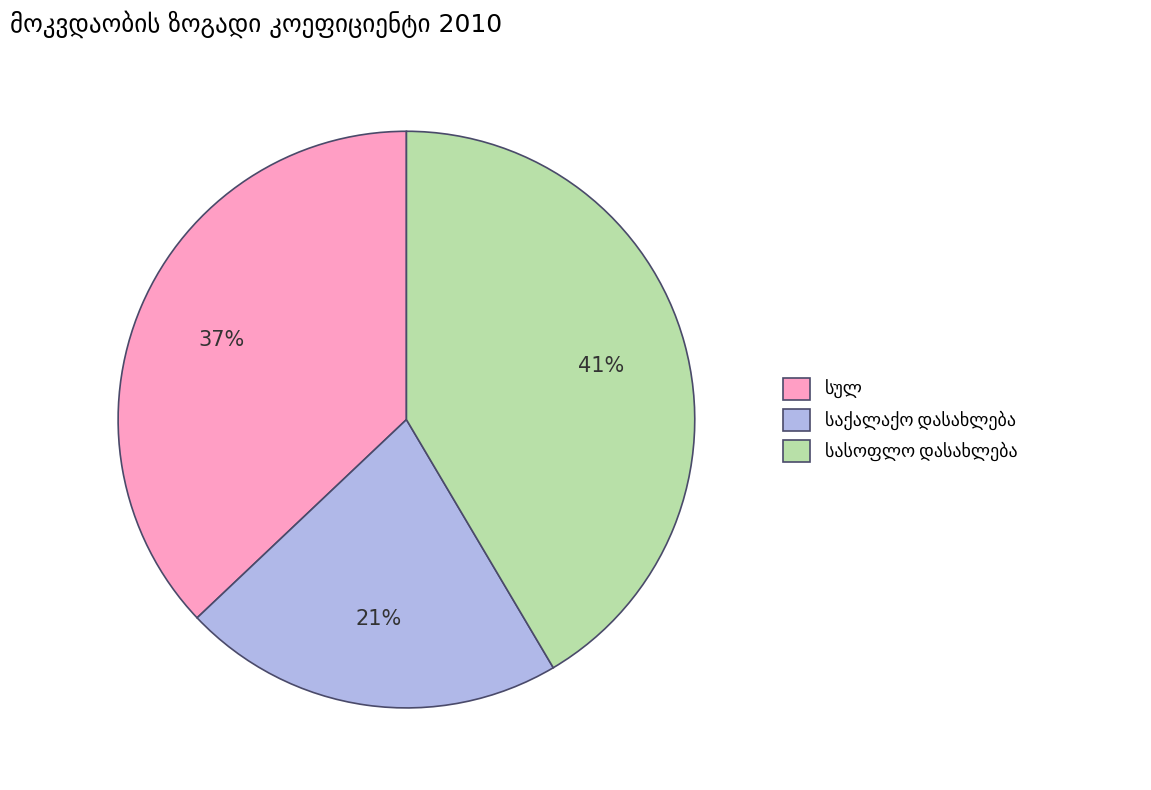

Is there a majority slice in this chart?

No